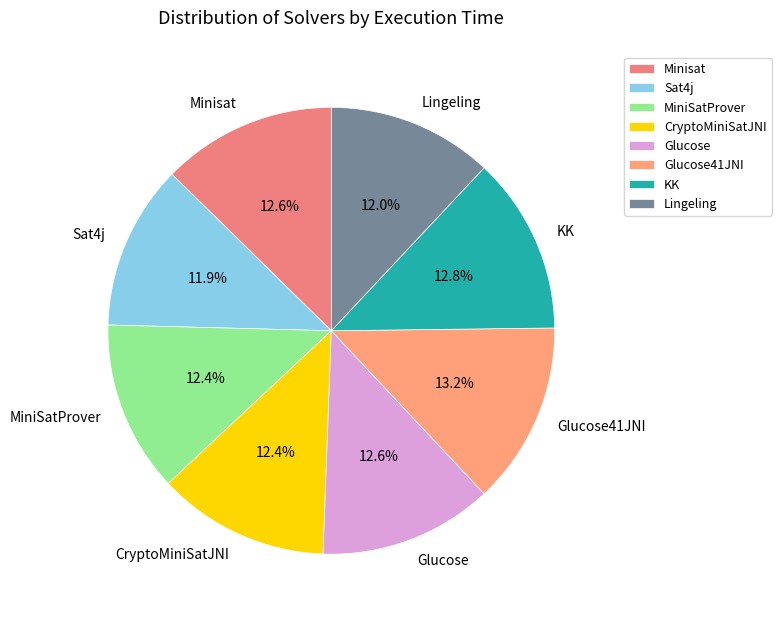

What percentage is the CryptoMiniSatJNI slice, to the nearest percent?

12%